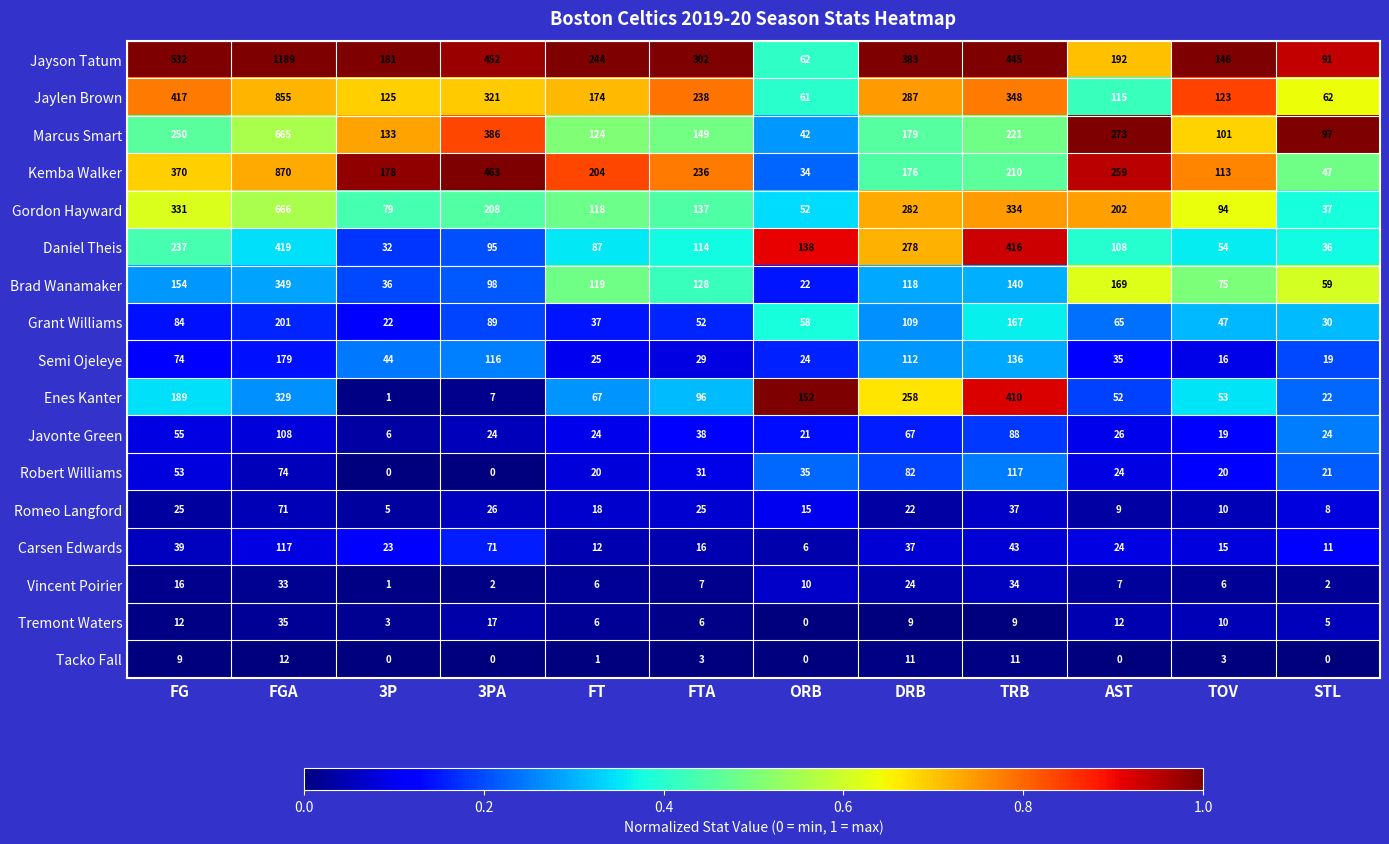

At which label does Grant Williams first exceed 65?

FG